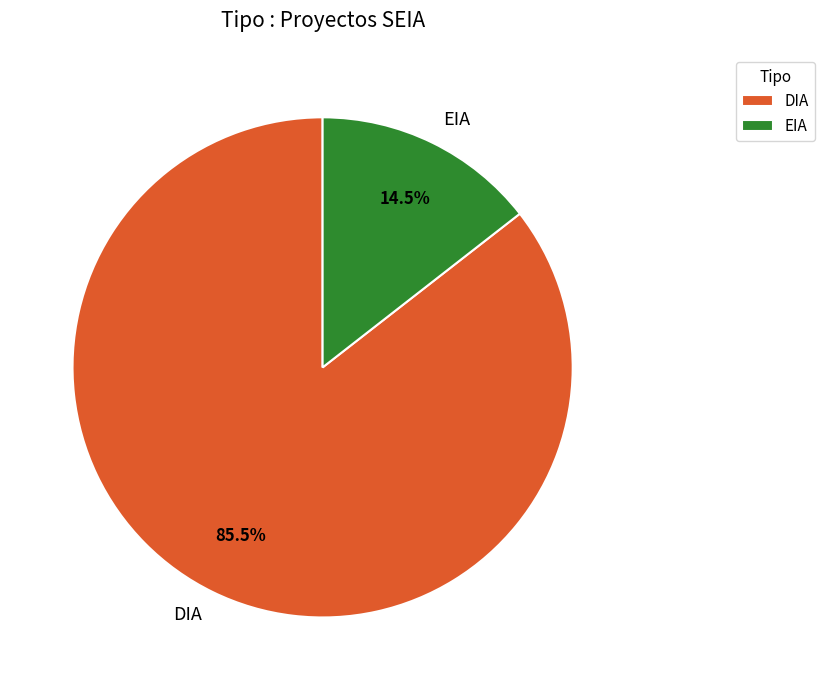

Does any single category account for the majority?

Yes